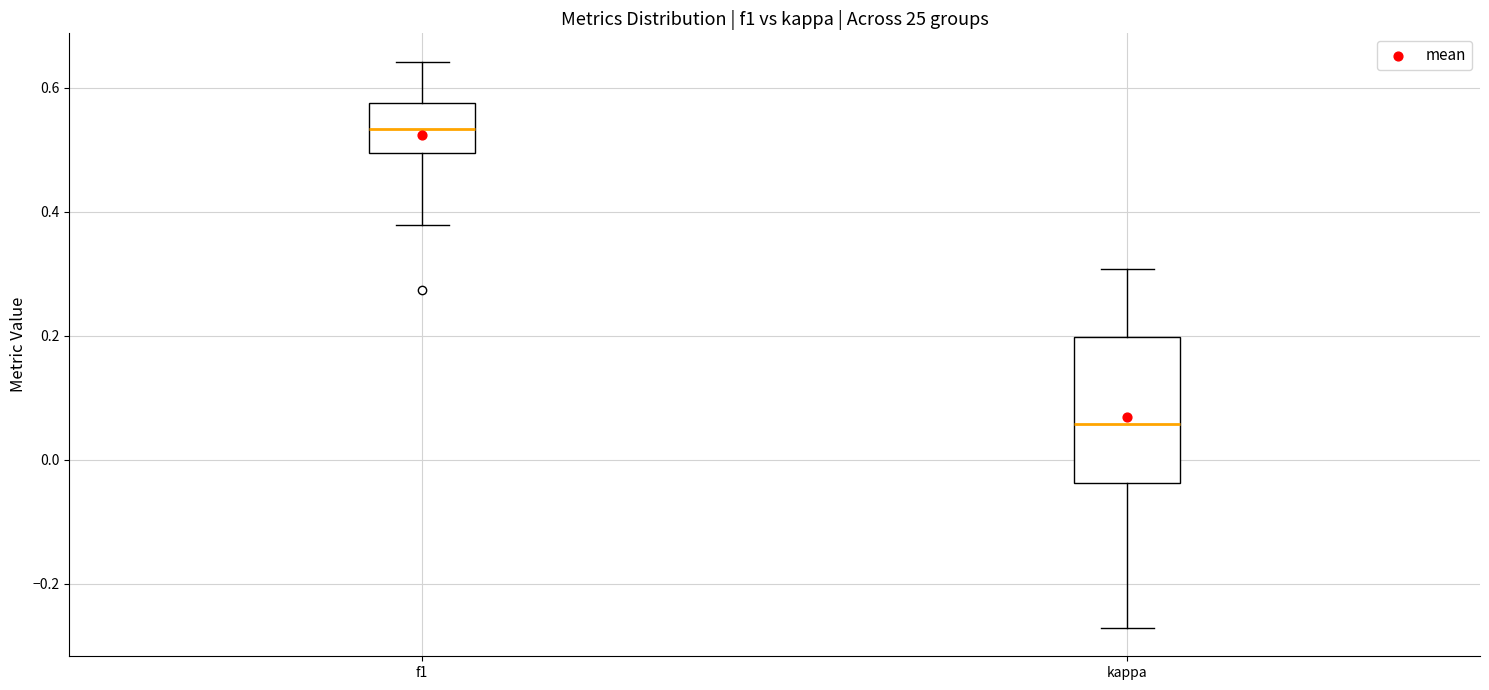

Reading left to right, transcribe this box plot: for each box, give where its median line is, the range the box spans, and where its two whiskers end, as read against the y-axis. The values are not printed on the chart, so give them approximately, as read against the axis.

f1: median 0.54, box 0.50 to 0.58, whiskers 0.38 to 0.64
kappa: median 0.06, box -0.04 to 0.20, whiskers -0.28 to 0.30